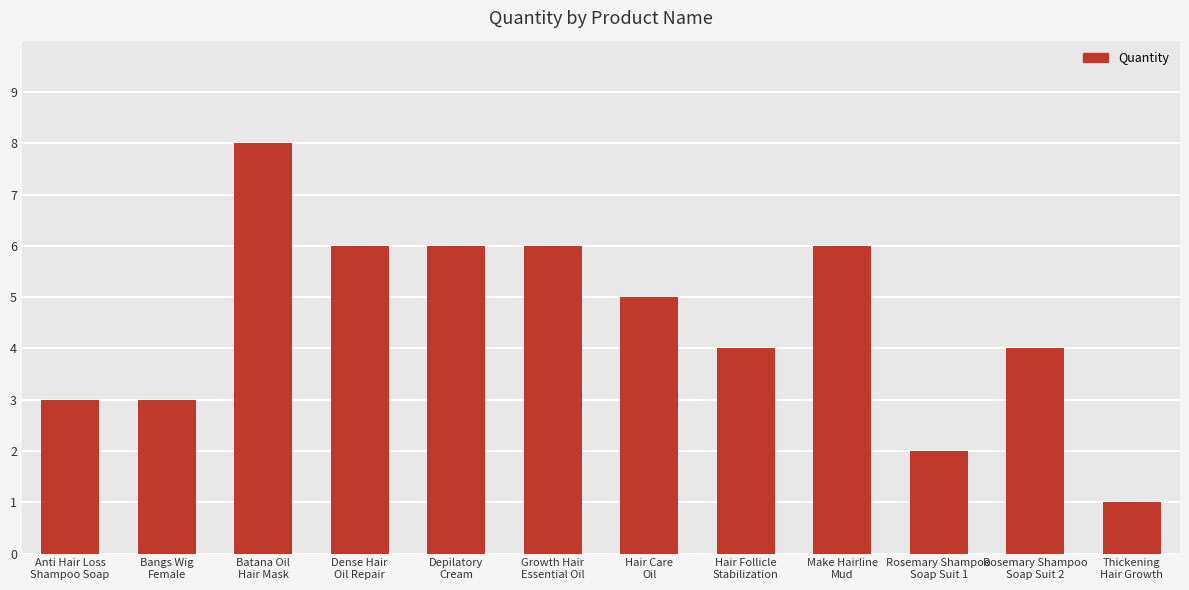

Reading left to right, what are all the values shown in this chart?

3	3	8	6	6	6	5	4	6	2	4	1